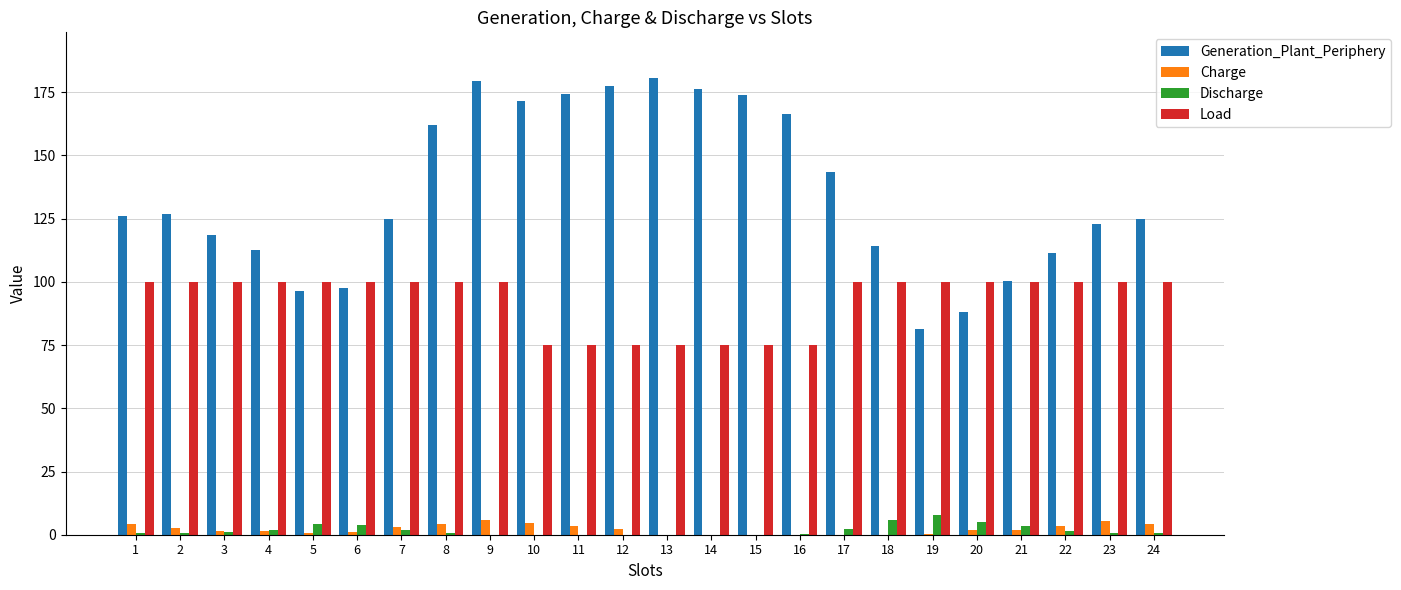

Which series has the largest total across all categories?

Generation_Plant_Periphery